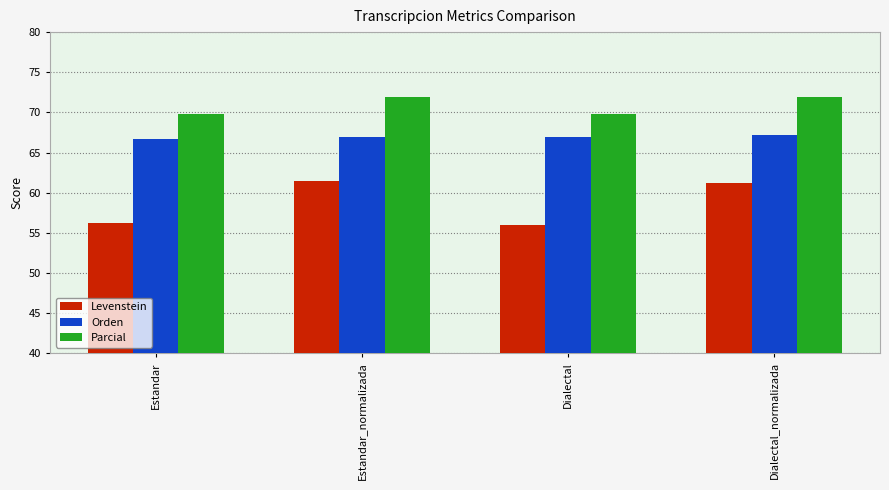

What is the spread (max minus min) of values at Dialectal?

13.9